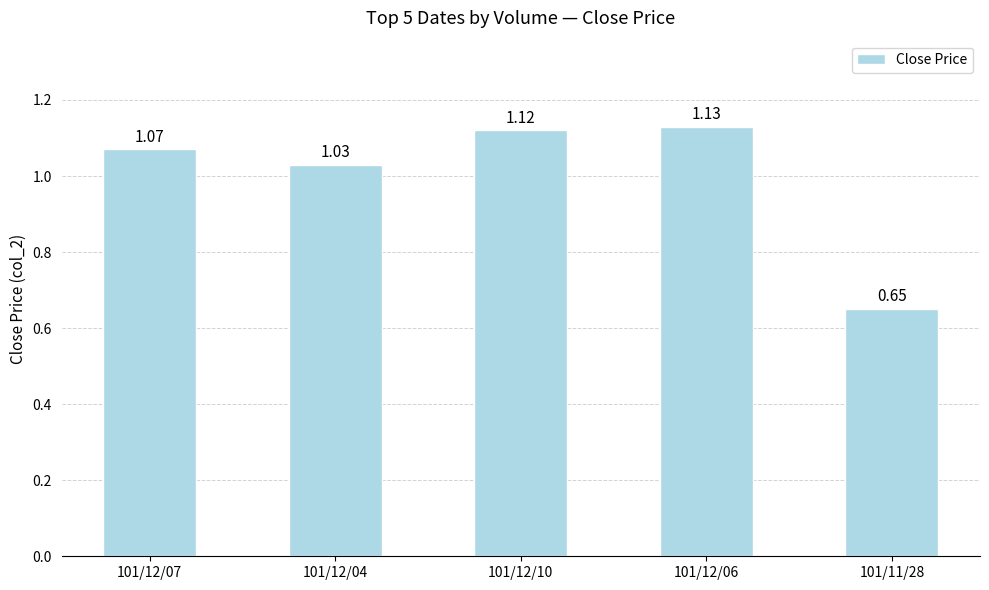

What is the difference between the maximum and minimum values?

0.5